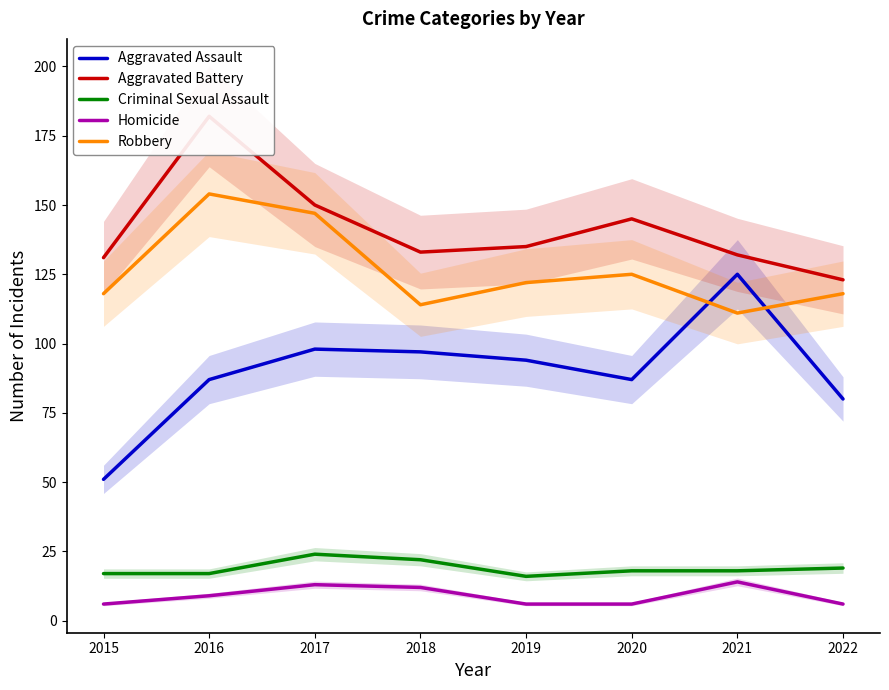

Is it true that Homicide equals 4 at 2020?

False